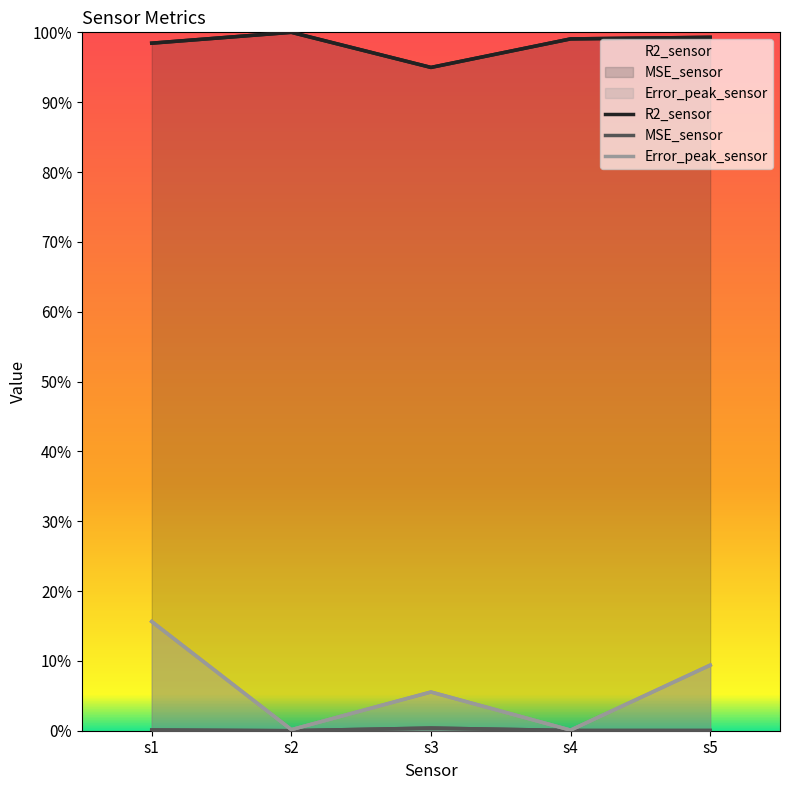

How many interior local peaks does the MSE_sensor series have?

1